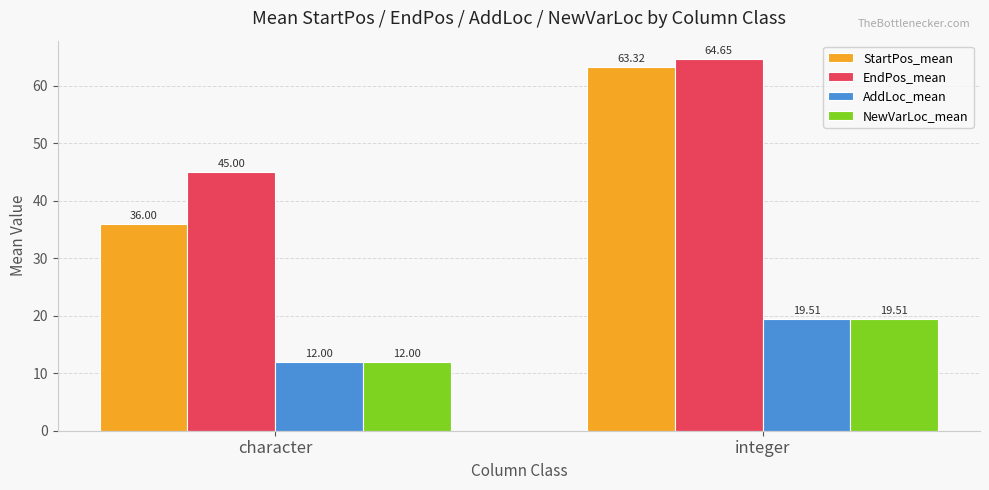

The AddLoc_mean series shows 30.2 at integer. True or false?

False